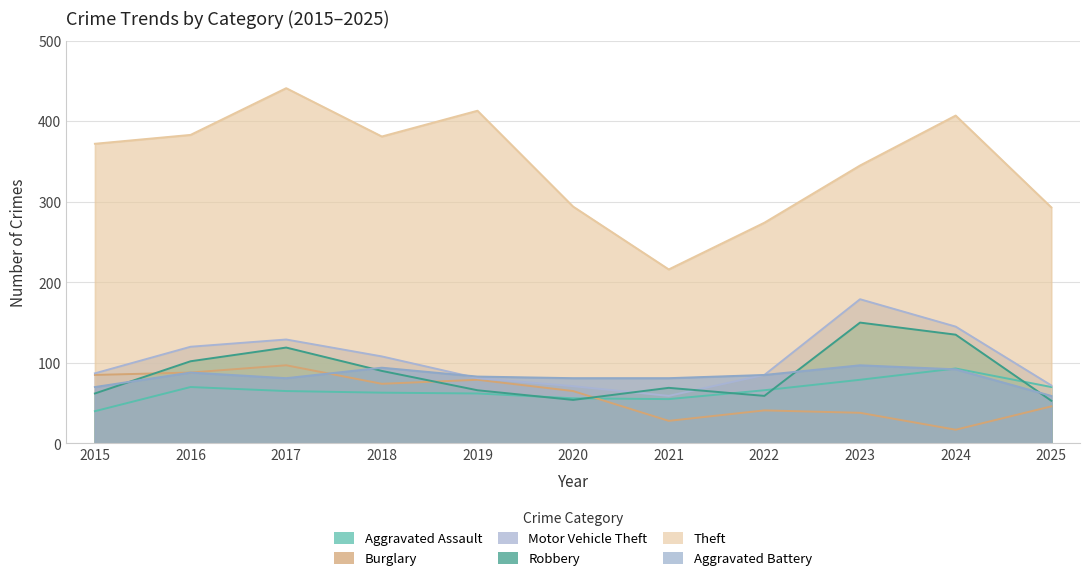

At how many categories does at least one series exceed 29?

11